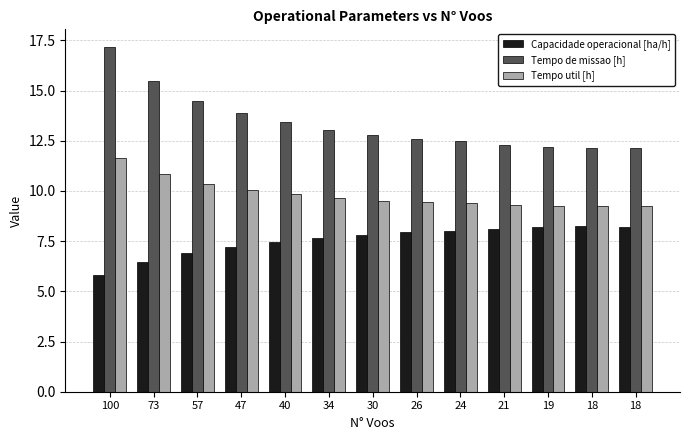

What is the greatest value displayed?

17.2